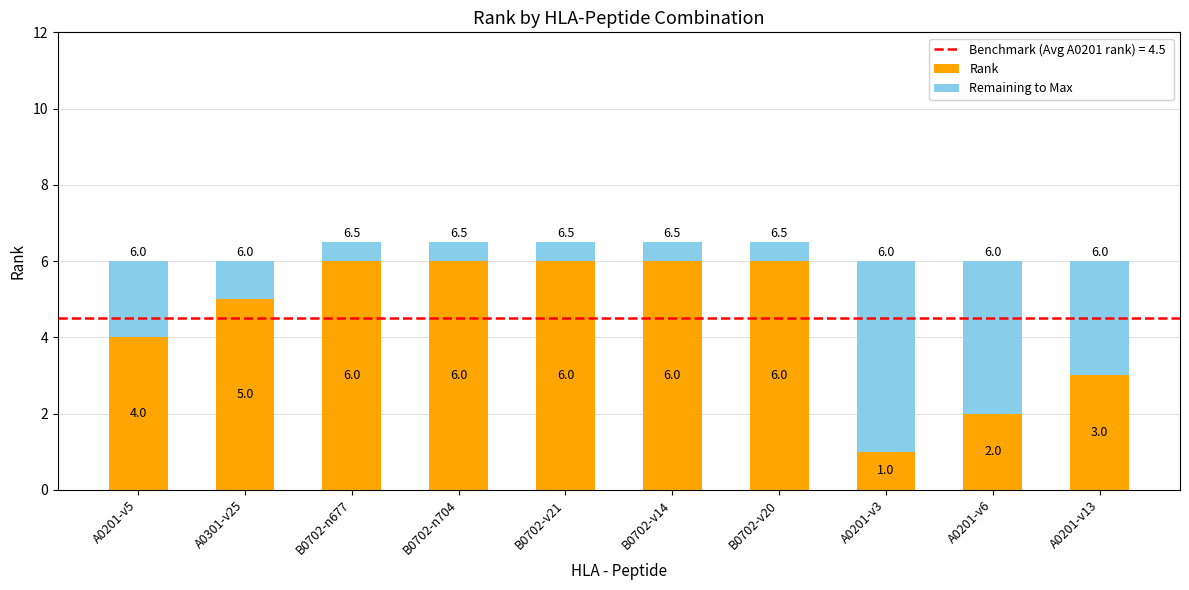

What is the difference between the second highest and minimum values in the Rank series?

5.0